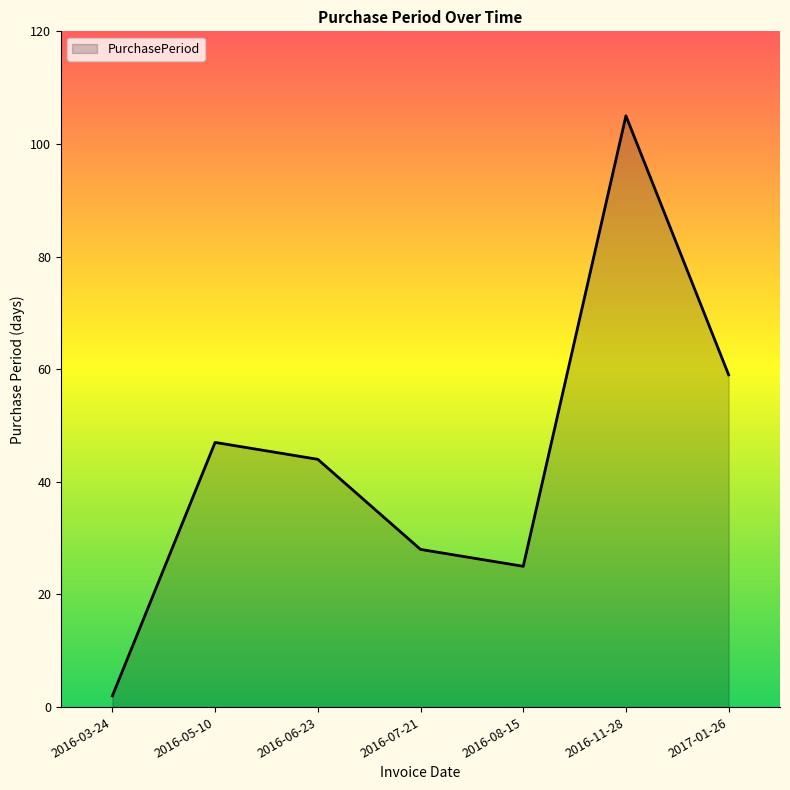

True or false: the data shows 2 at 2016-03-24.

True